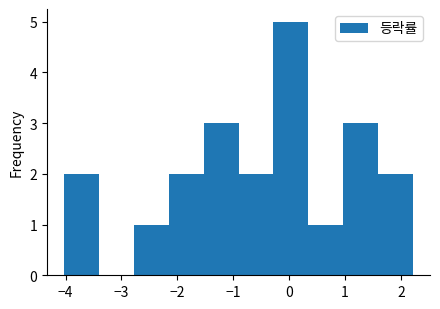

What is the height of the bar covering -0.3 to 0.3 on the x-axis? Neither the bar edges nor the heights are printed on the chart, so give them approximately, as read against the axes.

5